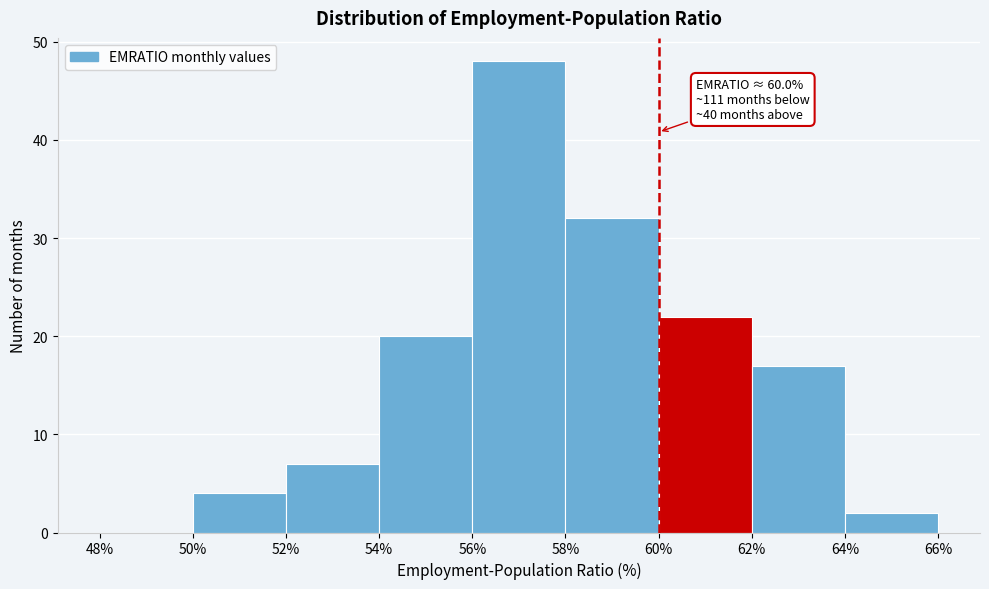

Over which range of the x-axis is the bar tallest?

56% to 58%